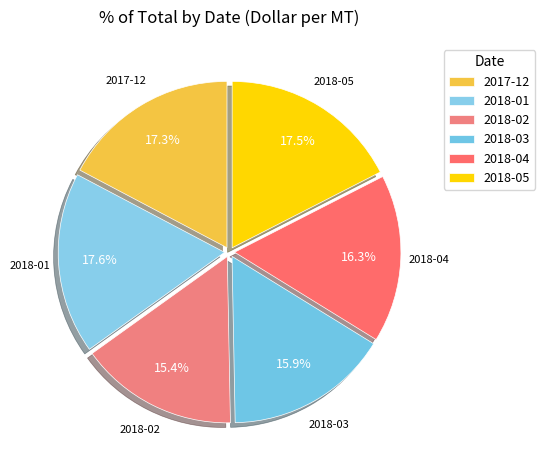

Does any single category account for the majority?

No